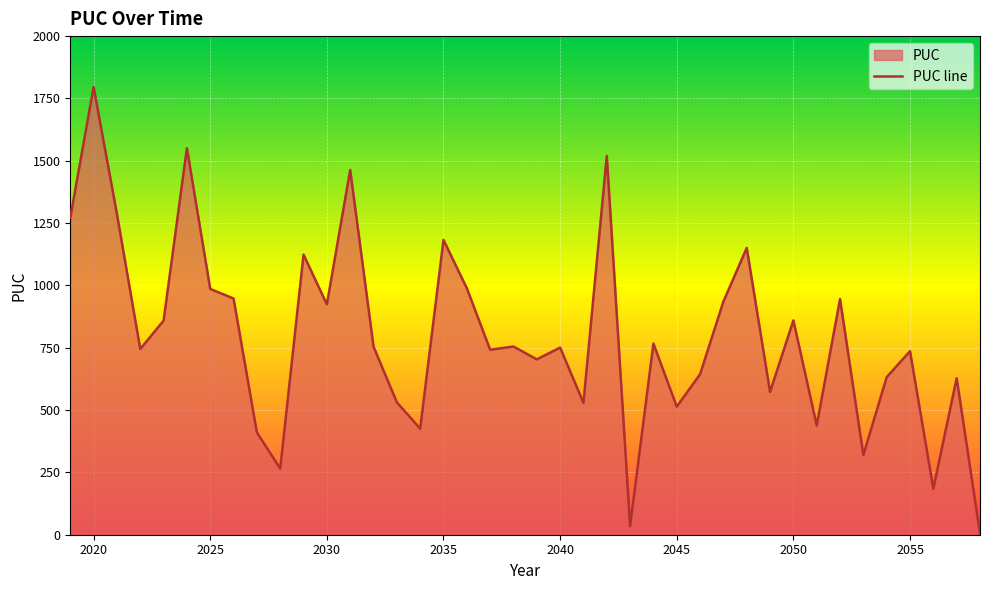

Which has a higher value, 2037 or 2036?

2036